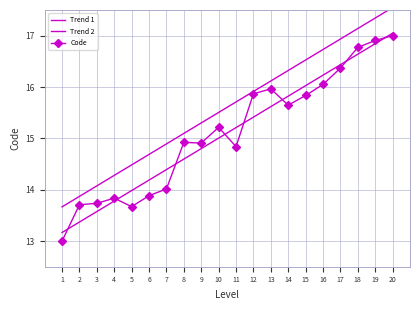

Reading right to left, list all the values displayed in this chart.

Trend 1: 20=17.0	19=16.8	18=16.6	17=16.4	16=16.2	15=16.0	14=15.8	13=15.6	12=15.4	11=15.2	10=15.0	9=14.8	8=14.6	7=14.4	6=14.2	5=14.0	4=13.8	3=13.6	2=13.4	1=13.2
Trend 2: 20=17.5	19=17.3	18=17.1	17=16.9	16=16.7	15=16.5	14=16.3	13=16.1	12=15.9	11=15.7	10=15.5	9=15.3	8=15.1	7=14.9	6=14.7	5=14.5	4=14.3	3=14.1	2=13.9	1=13.7
Code: 20=17.0	19=16.9	18=16.8	17=16.4	16=16.1	15=15.8	14=15.6	13=16.0	12=15.9	11=14.8	10=15.2	9=14.9	8=14.9	7=14.0	6=13.9	5=13.7	4=13.8	3=13.7	2=13.7	1=13.0